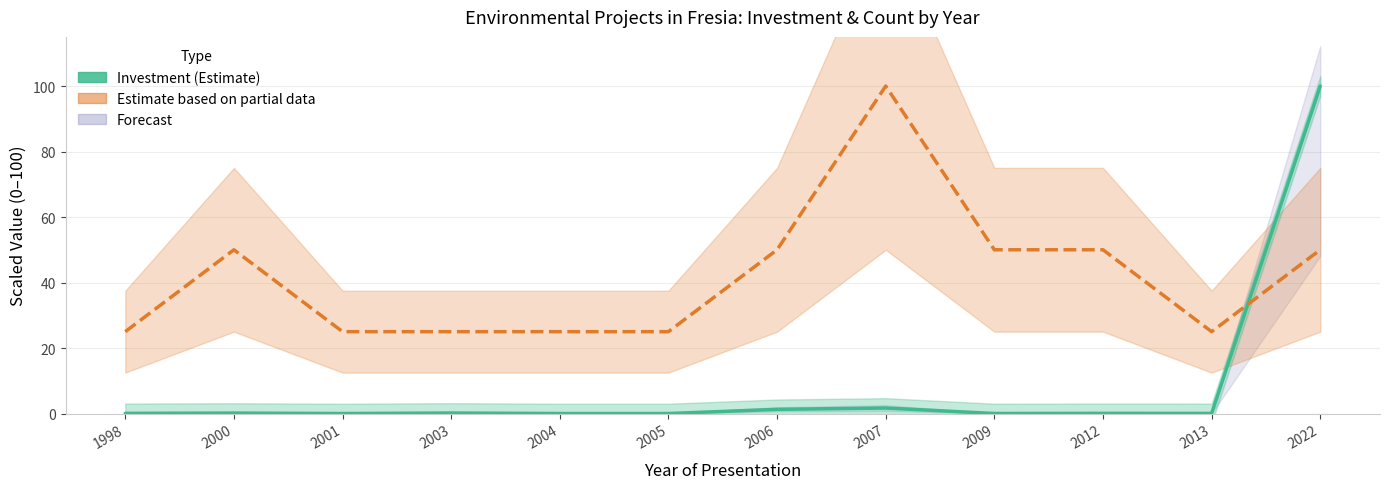

At which category is the sum across all series the highest?

2022